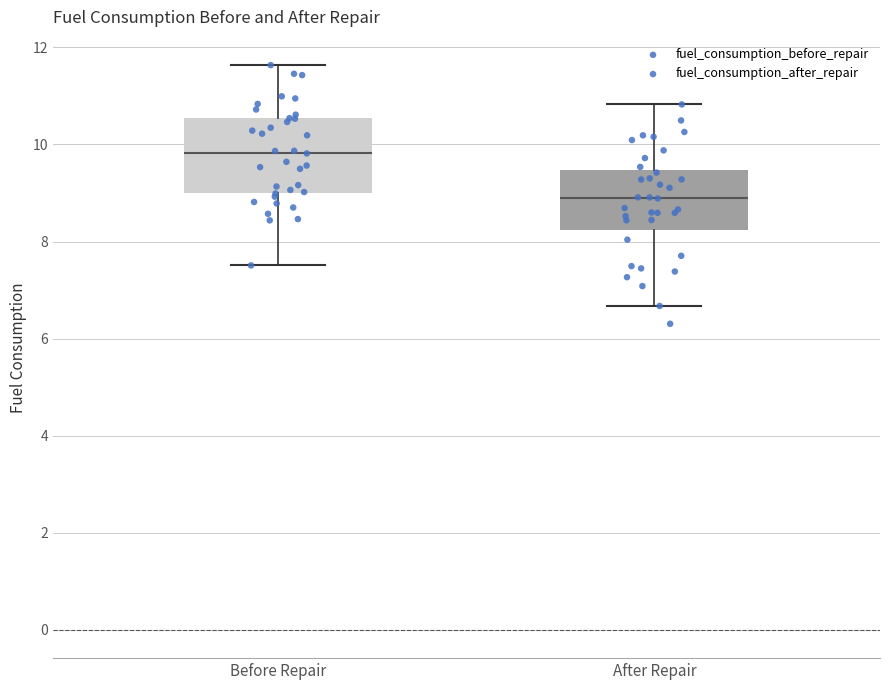

Comparing the boxes themselves (not the whiskers), which one is the tallest?

Before Repair